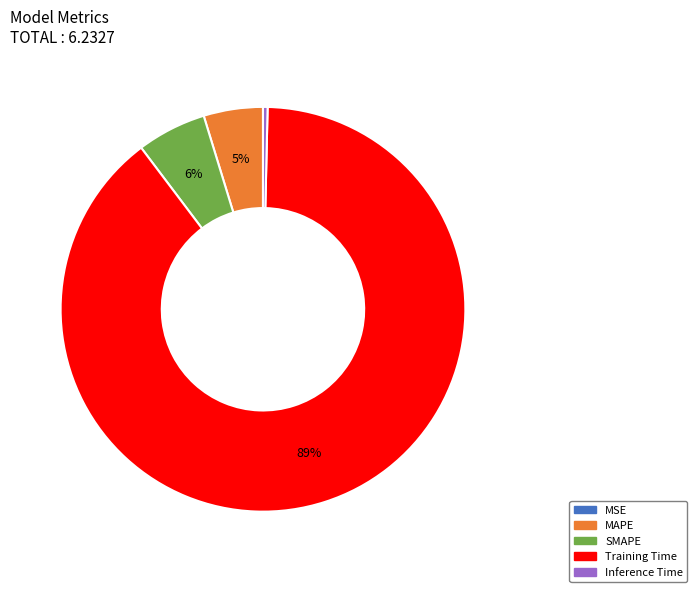

To the nearest percent, what is the combined percentage of SMAPE and Inference Time?

6%